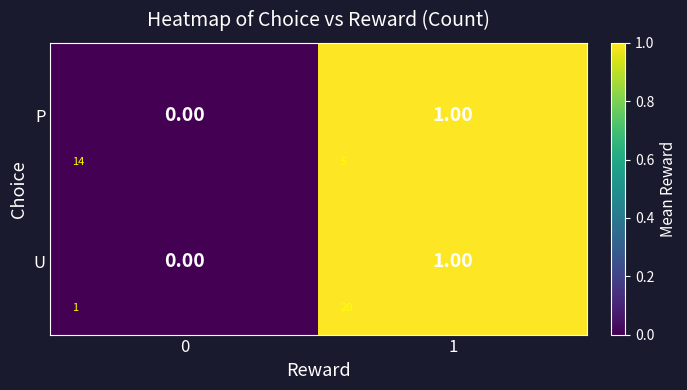

Read the U value at 1.

1